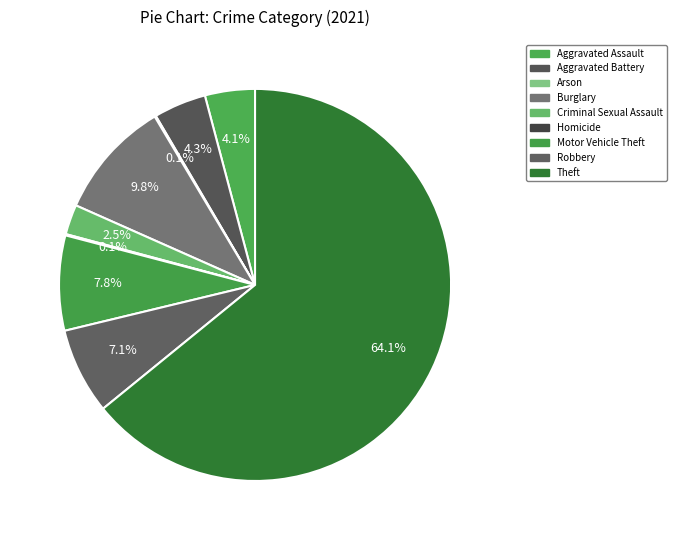

How many segments does this pie chart have?

9